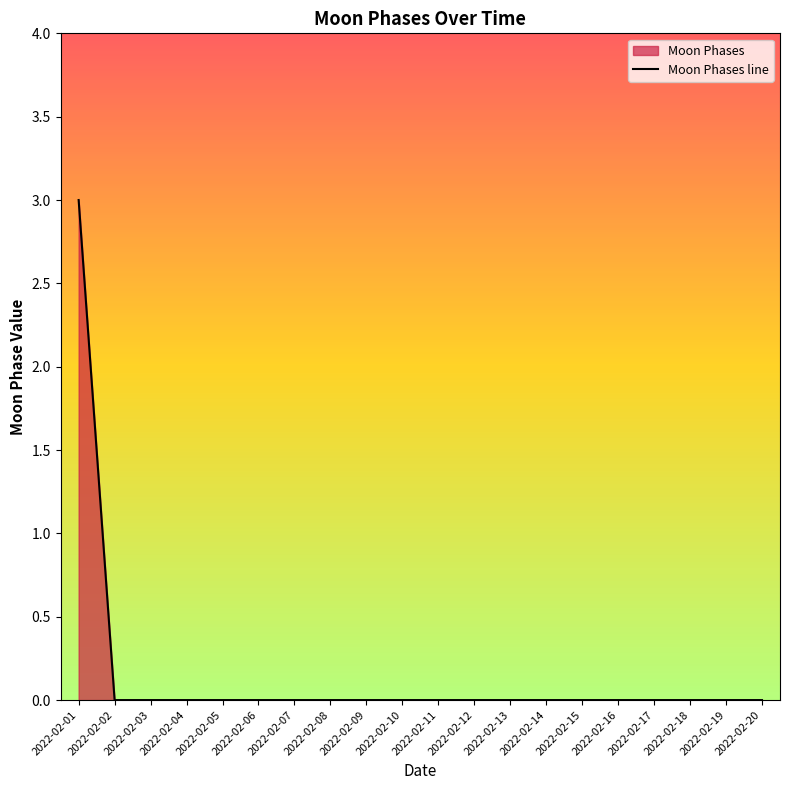

How many categories are shown in the chart?

20